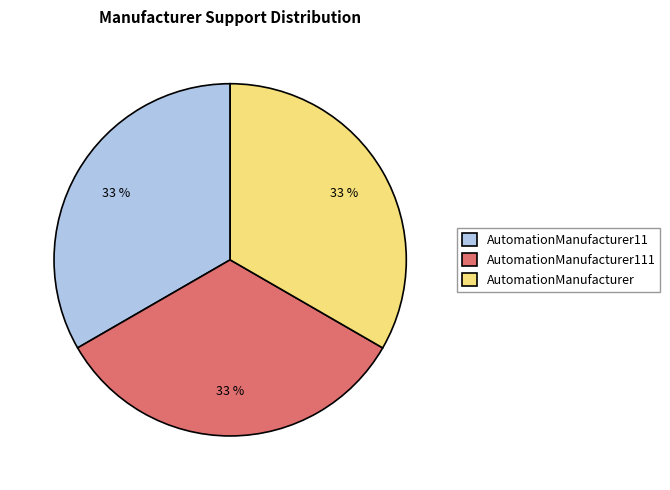

To the nearest percent, what is the combined percentage of AutomationManufacturer111 and AutomationManufacturer11?

67%